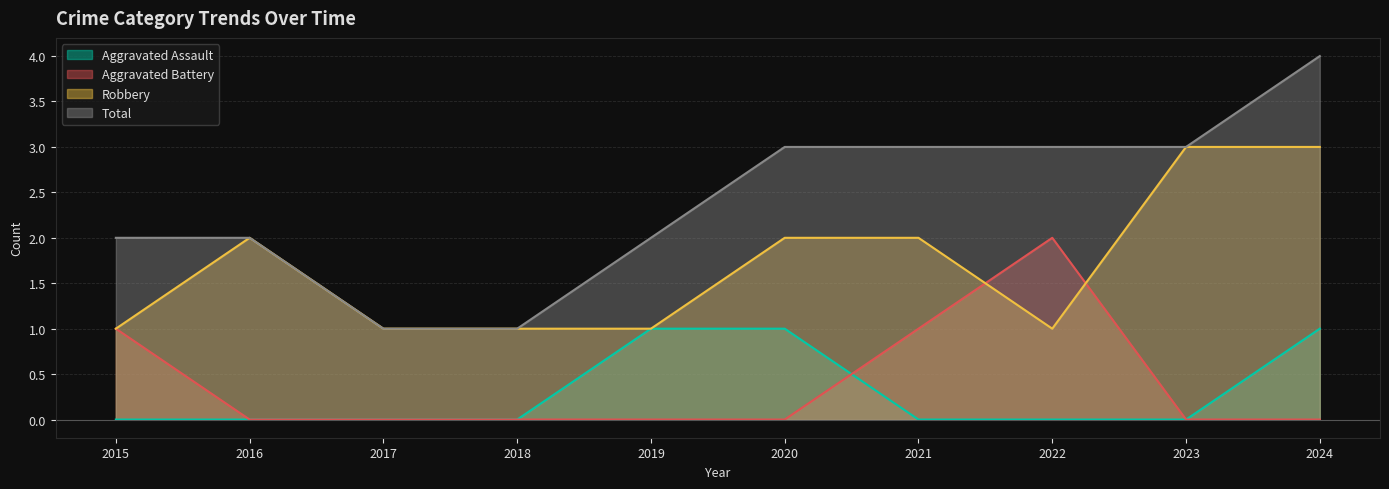

How many distinct data groups are displayed?

4